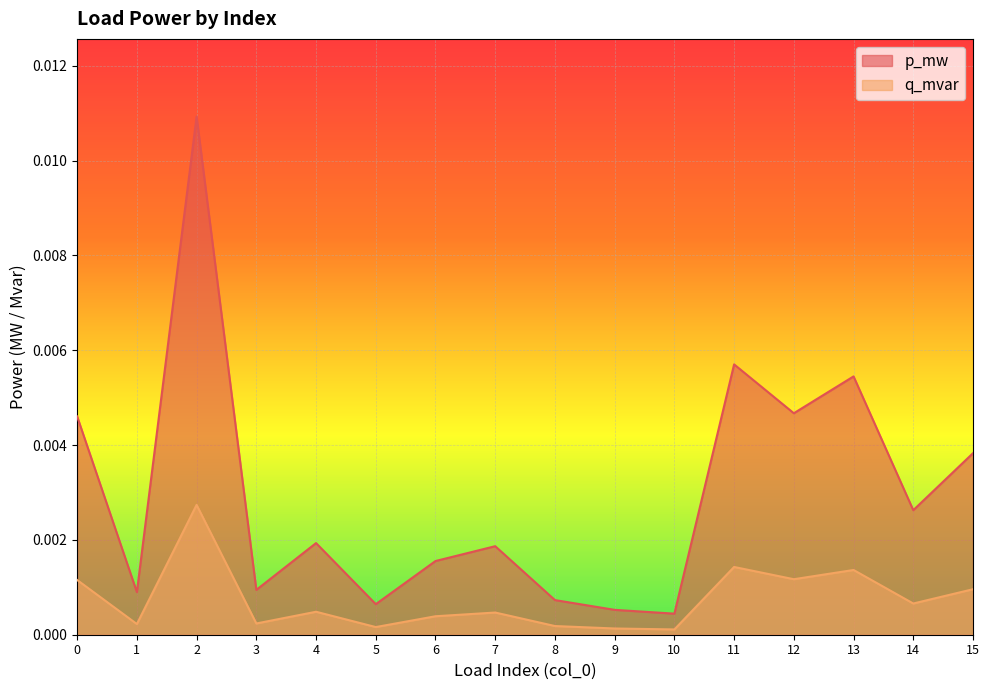

Which has a higher value, 9 or 6?

6